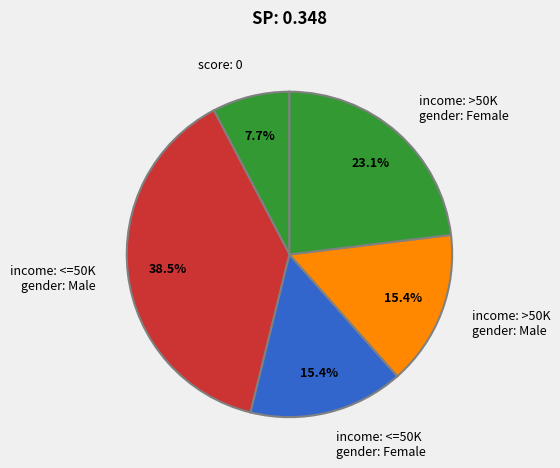

Do income: <=50K gender: Female and income: >50K gender: Female together represent more than half of the pie?

No